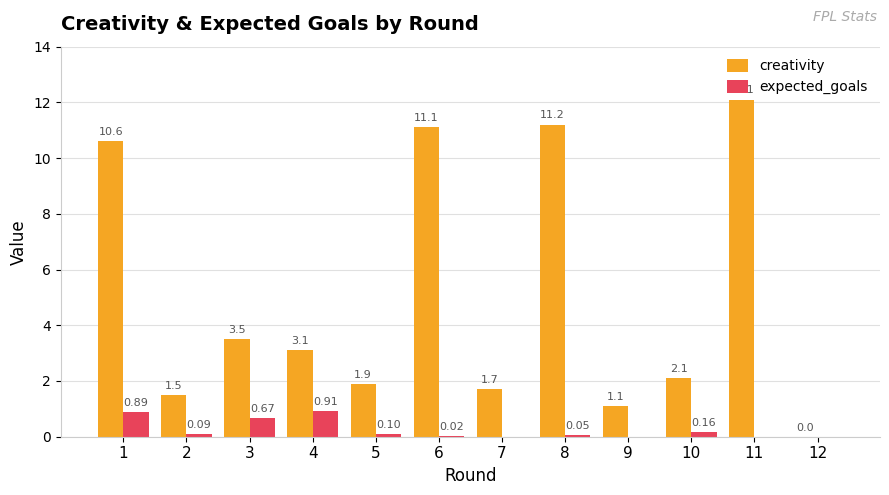

At which category is the sum across all series the highest?

11